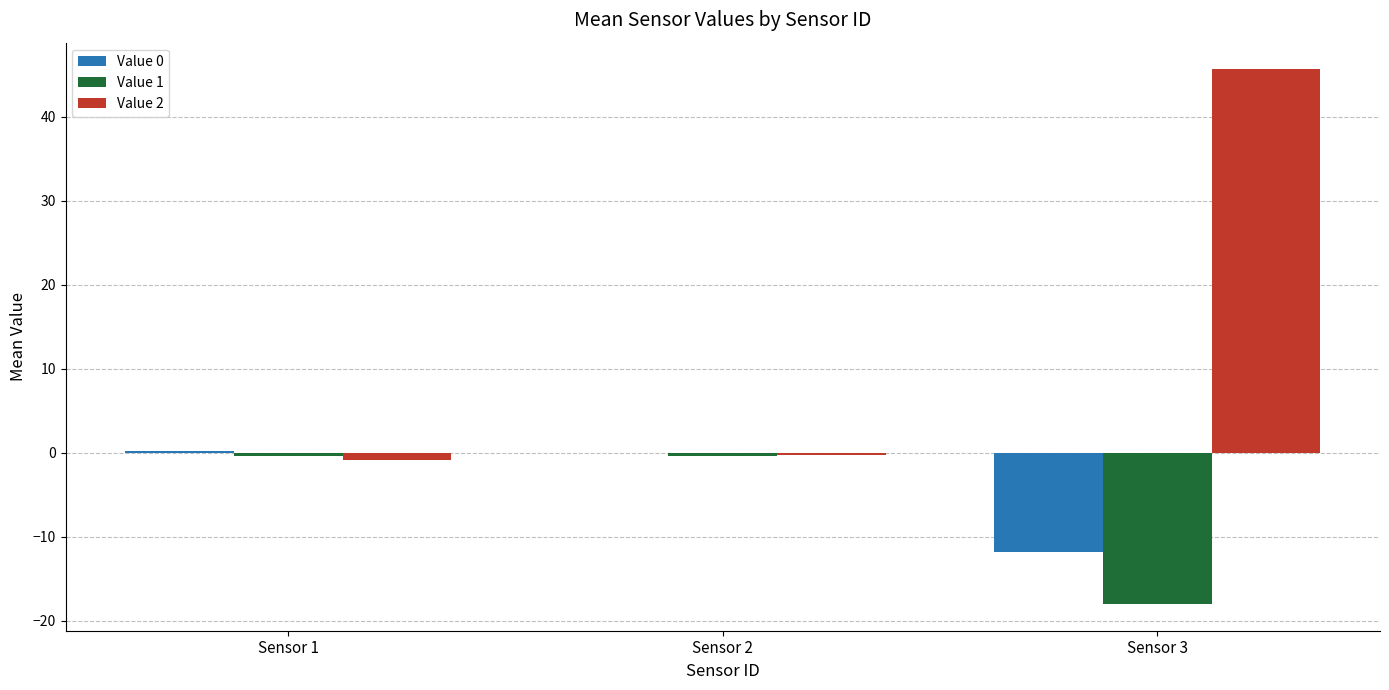

True or false: Value 0 has a value of -0.0 at Sensor 2.

True